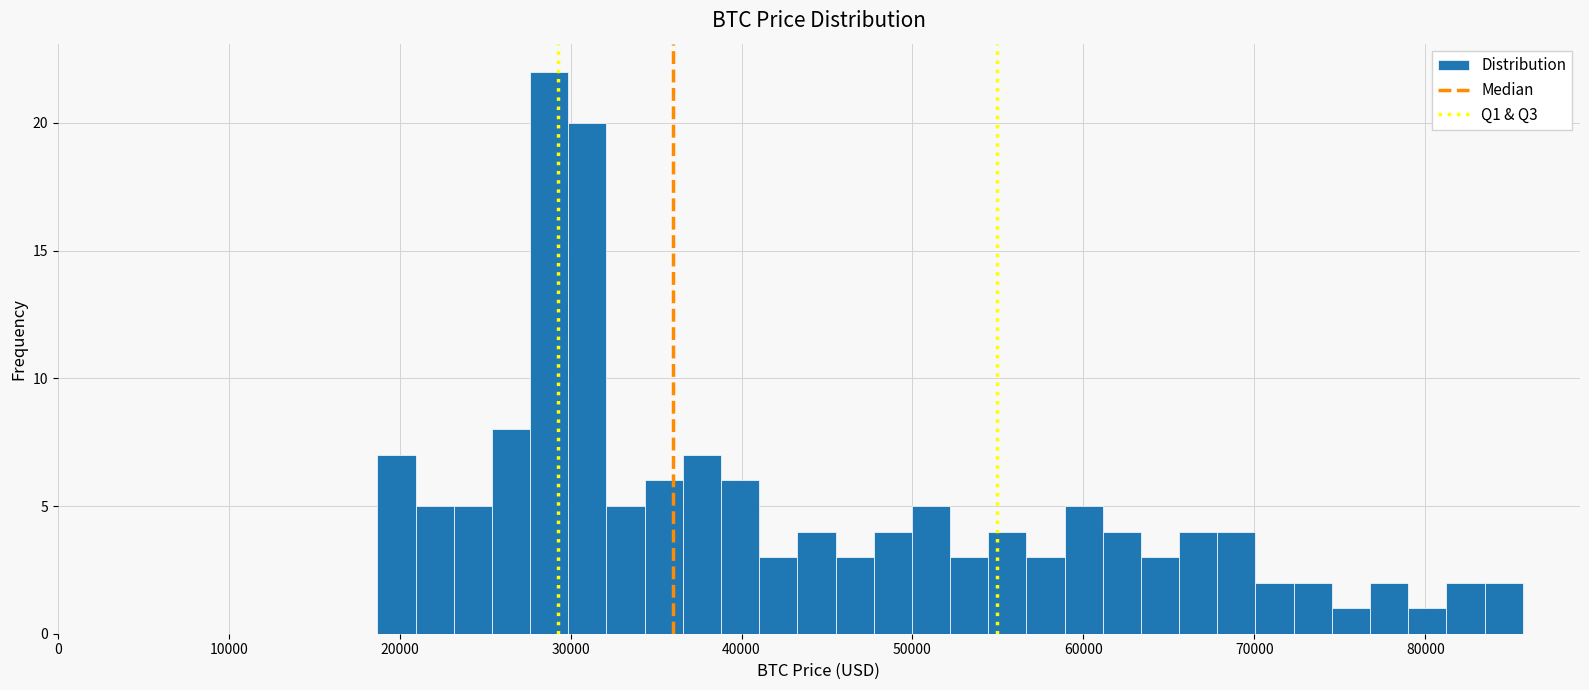

Around what value on the x-axis is the tallest bar? Give the approximate position of its centre, as read against the axis.

29000